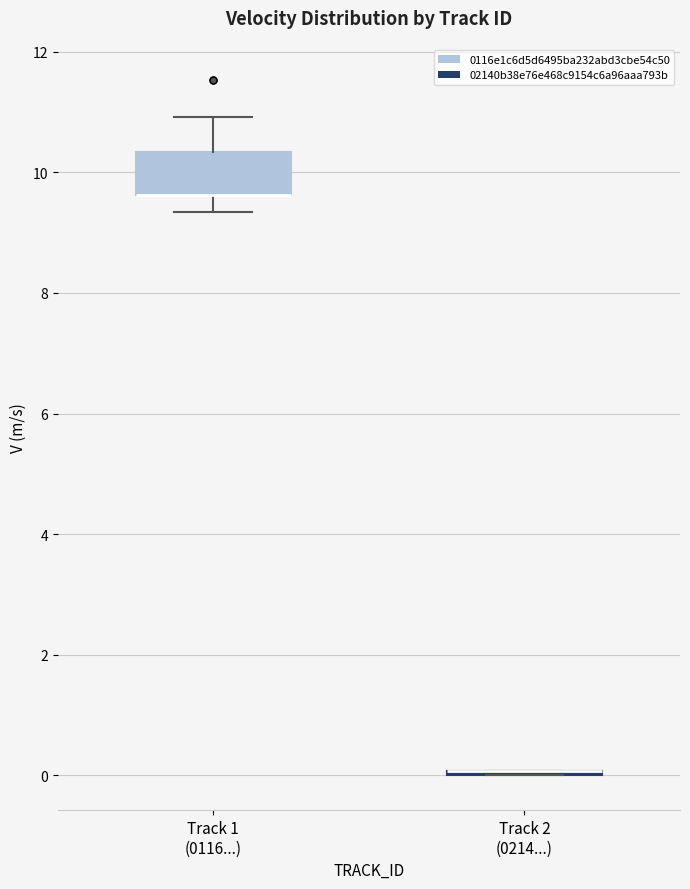

Comparing the boxes themselves (not the whiskers), which one is the tallest?

Track 1 (0116...)